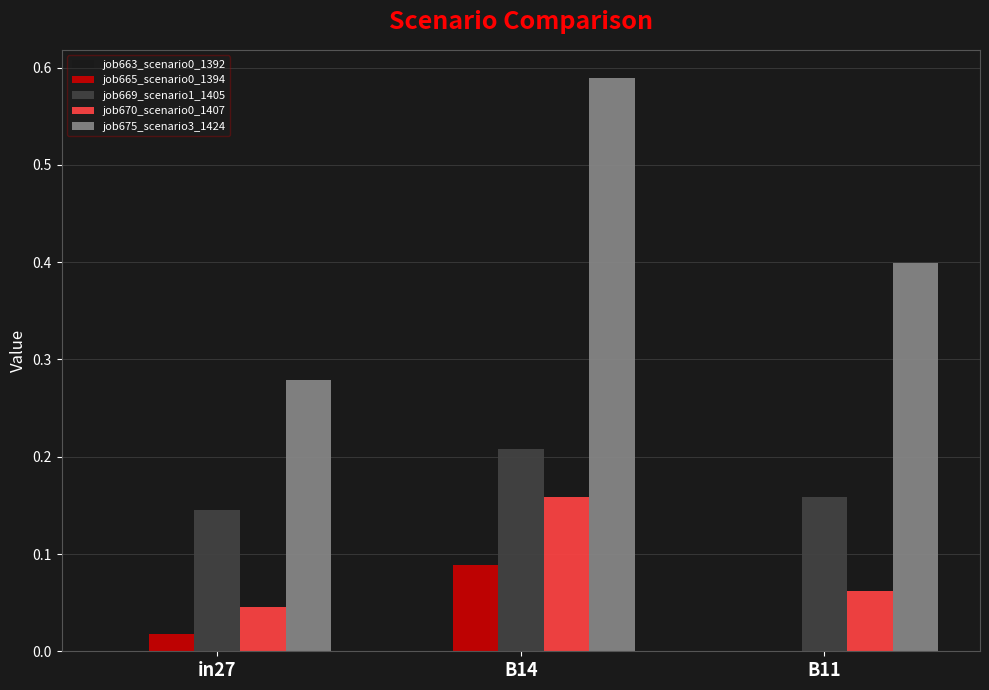

What is the sum of all job669_scenario1_1405 values?

0.5